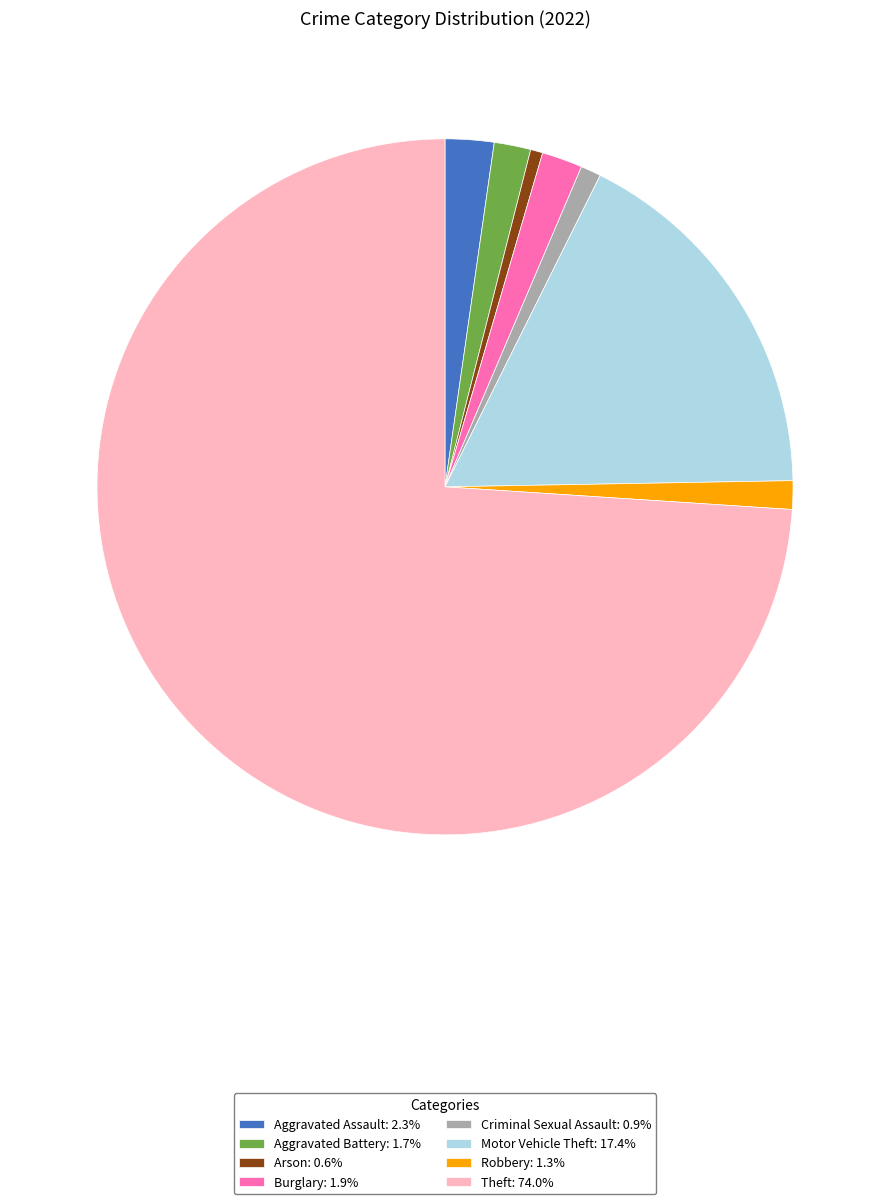

Is there a majority slice in this chart?

Yes